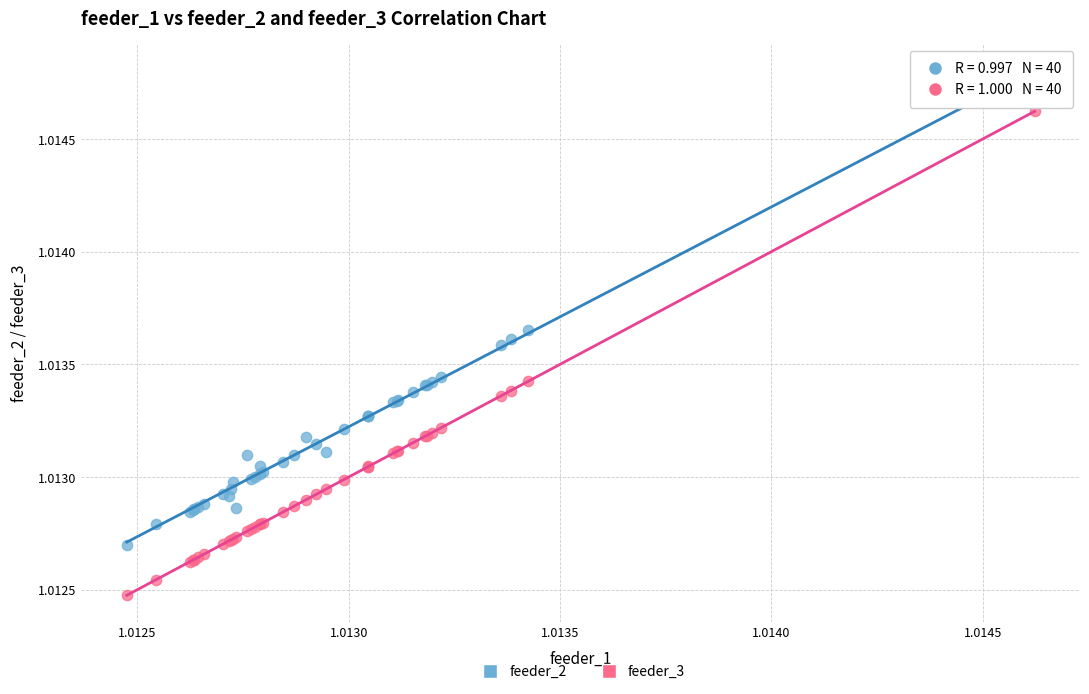

Which series reaches the maximum Y coordinate?

feeder_2